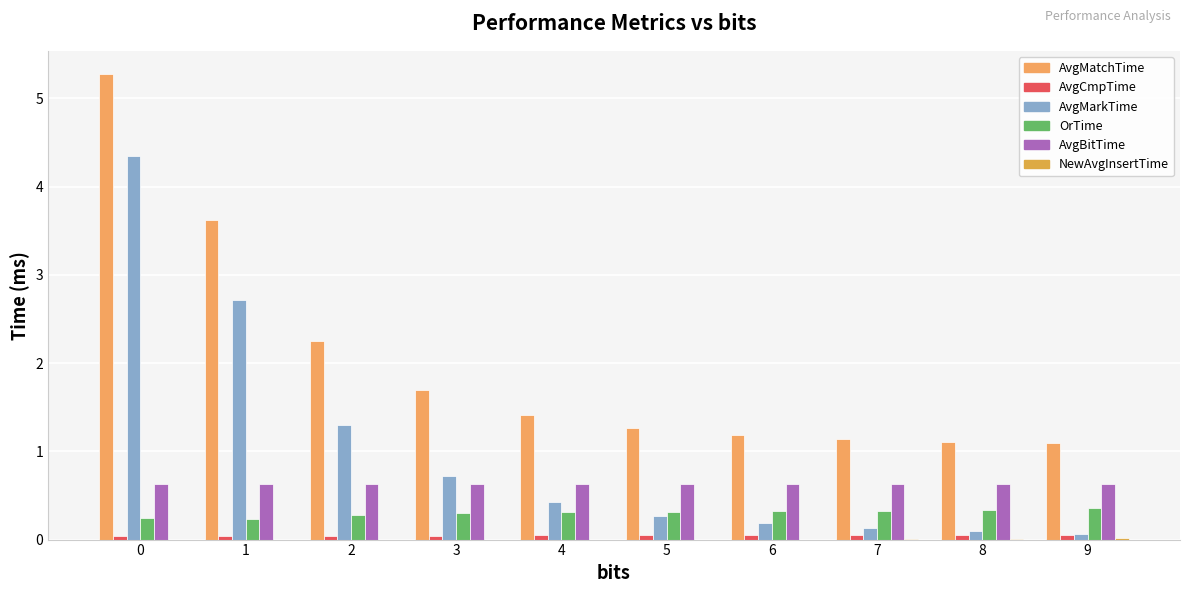

Rank the series by their maximum value, from lowest to highest.

NewAvgInsertTime, AvgCmpTime, OrTime, AvgBitTime, AvgMarkTime, AvgMatchTime